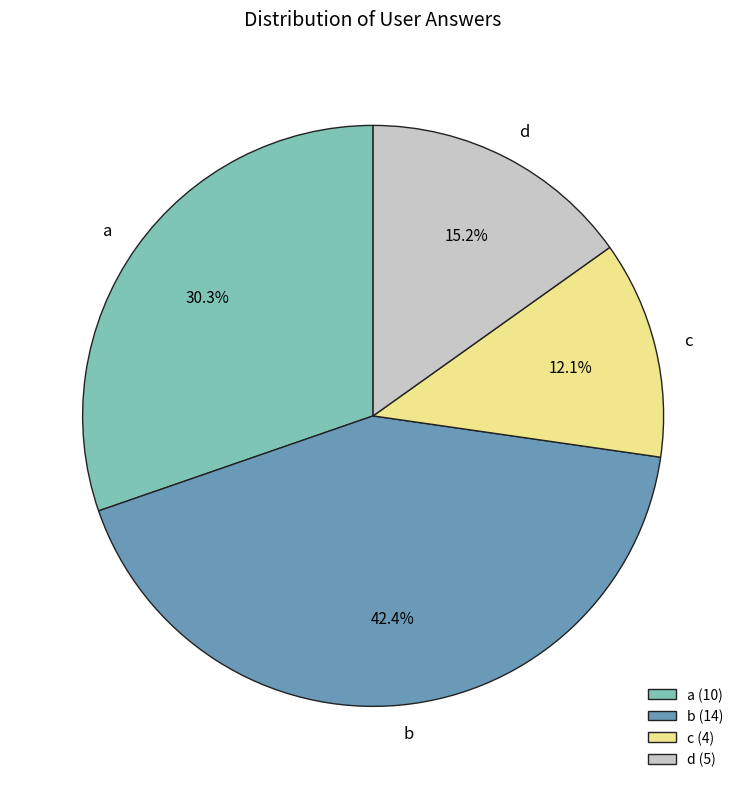

What percentage is the a slice, to the nearest percent?

30%